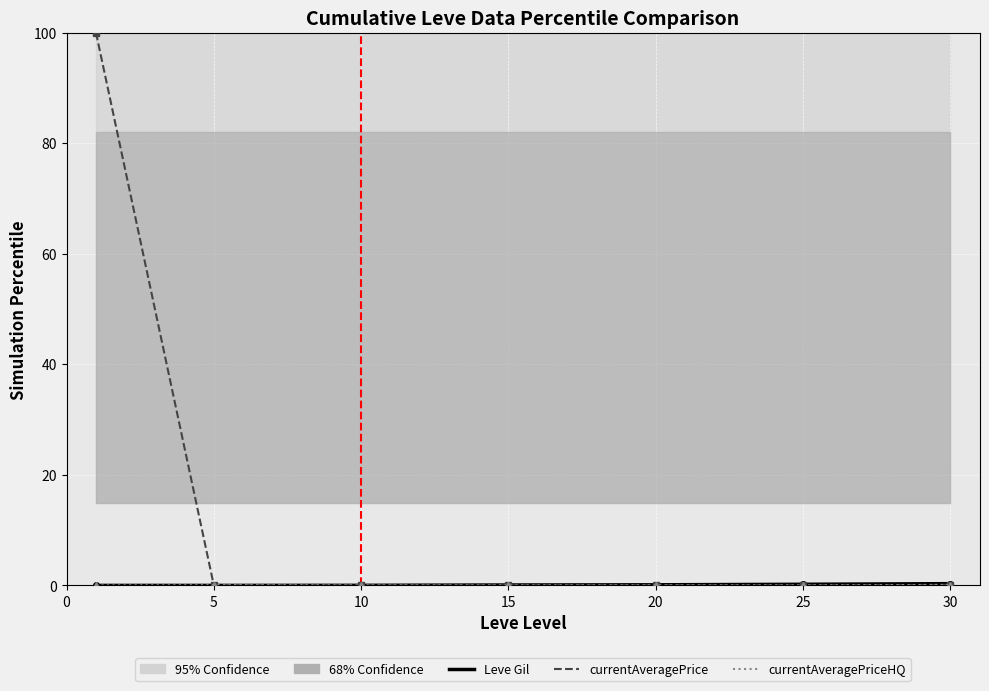

At how many categories does at least one series exceed 94?

1